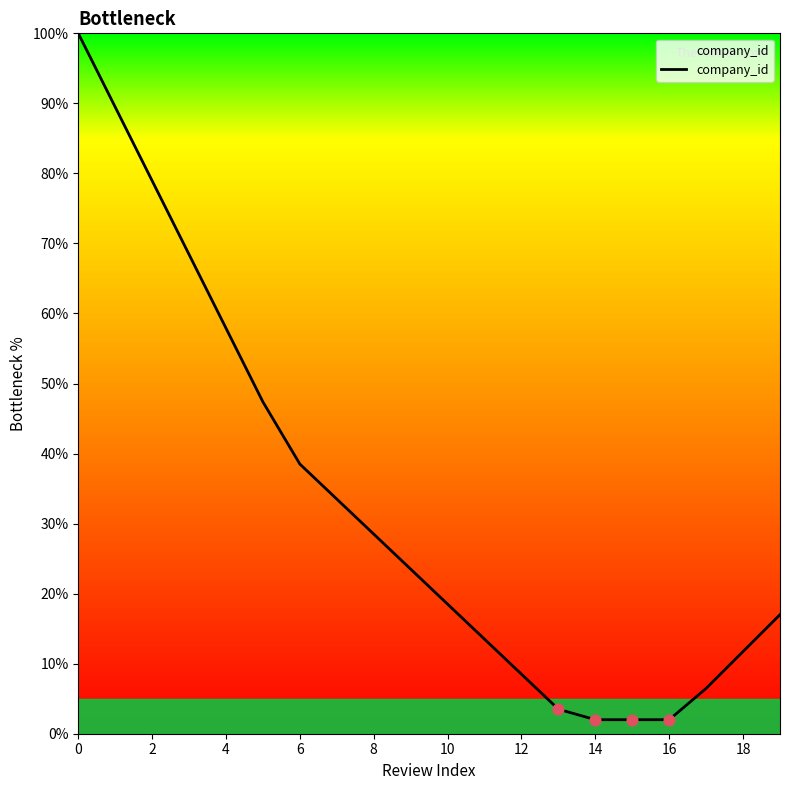

What is the minimum value shown in the chart?

2.0